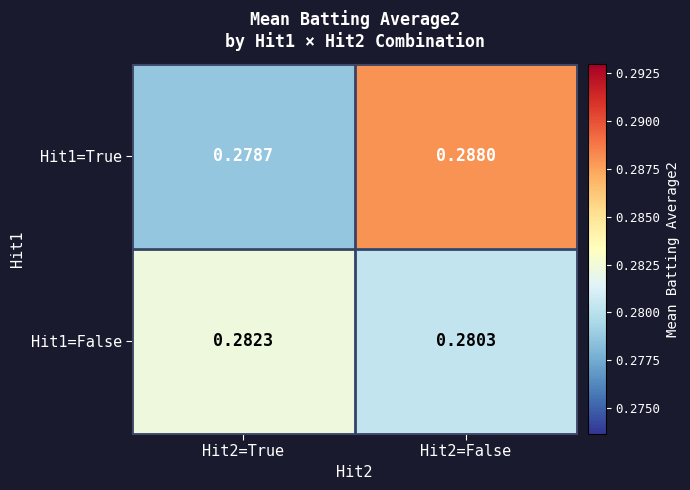

Which series has the largest total across all categories?

Hit1=True